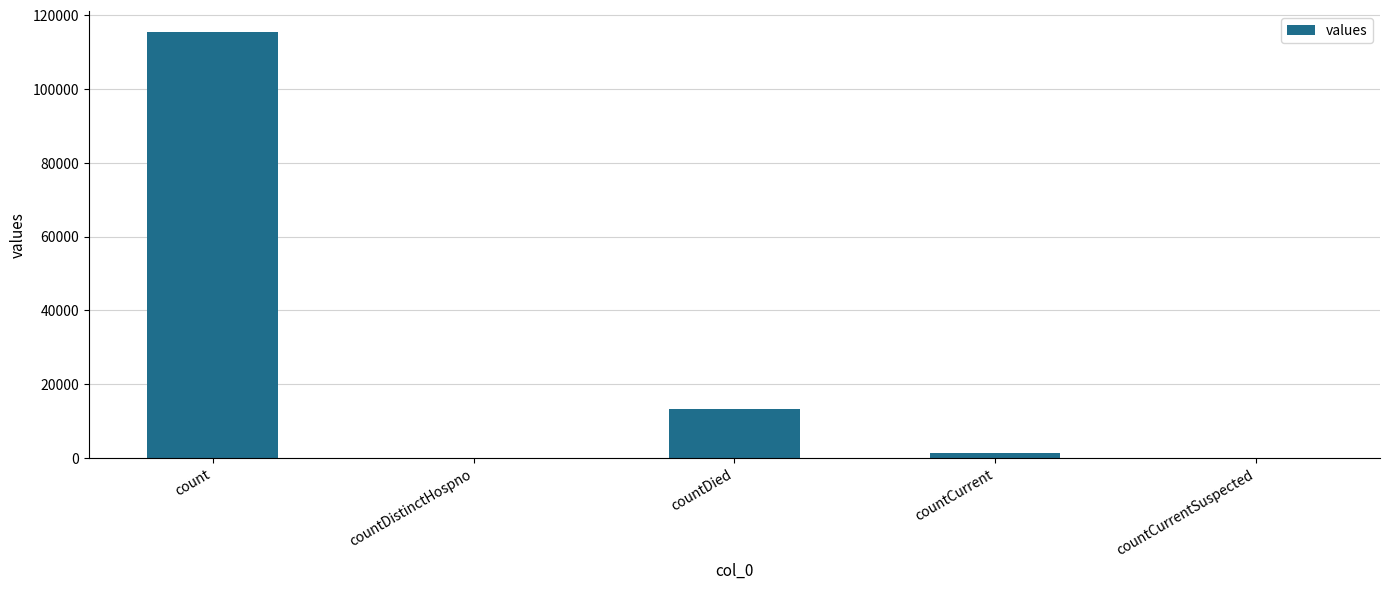

The chart shows a value of 44477 at countCurrentSuspected. True or false?

False